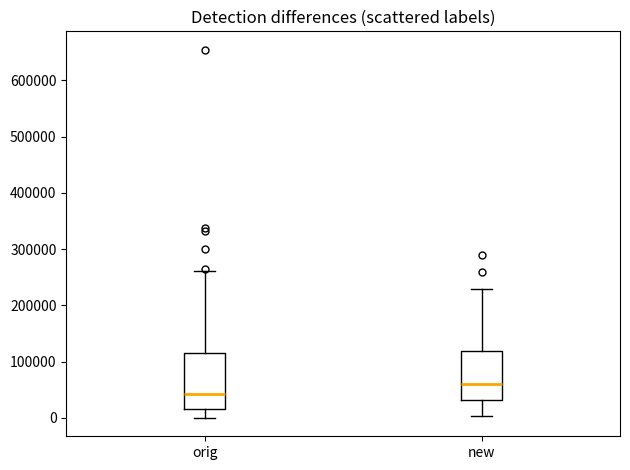

Comparing the boxes themselves (not the whiskers), which one is the tallest?

orig